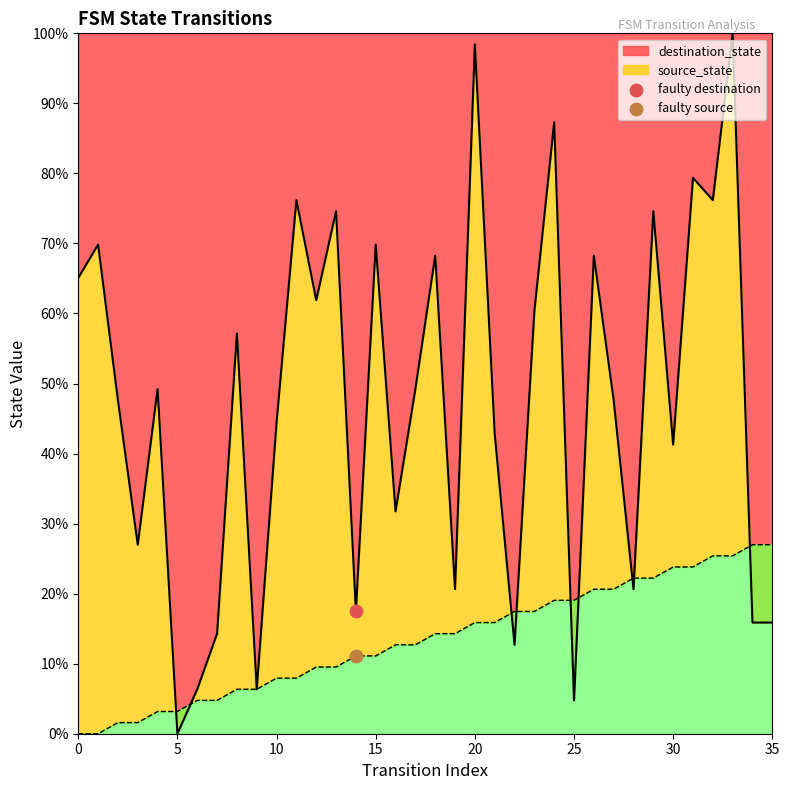

Which series has the widest spread of Y values?

destination_state